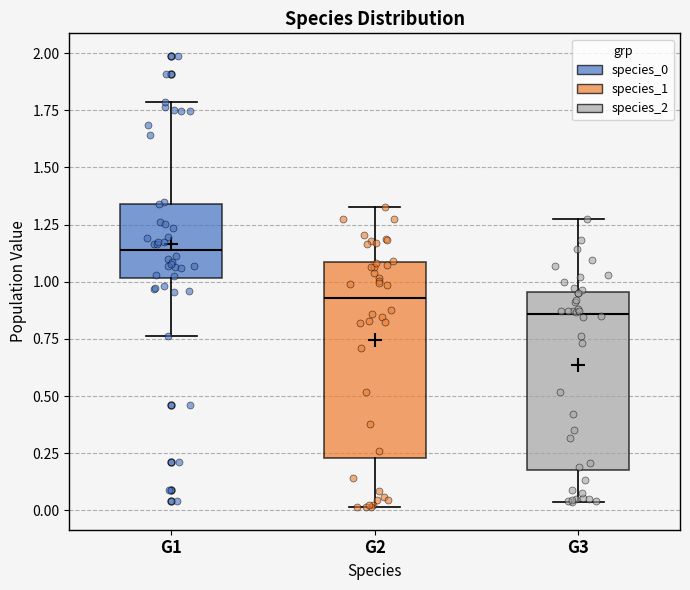

Which box has the highest median line?

G1